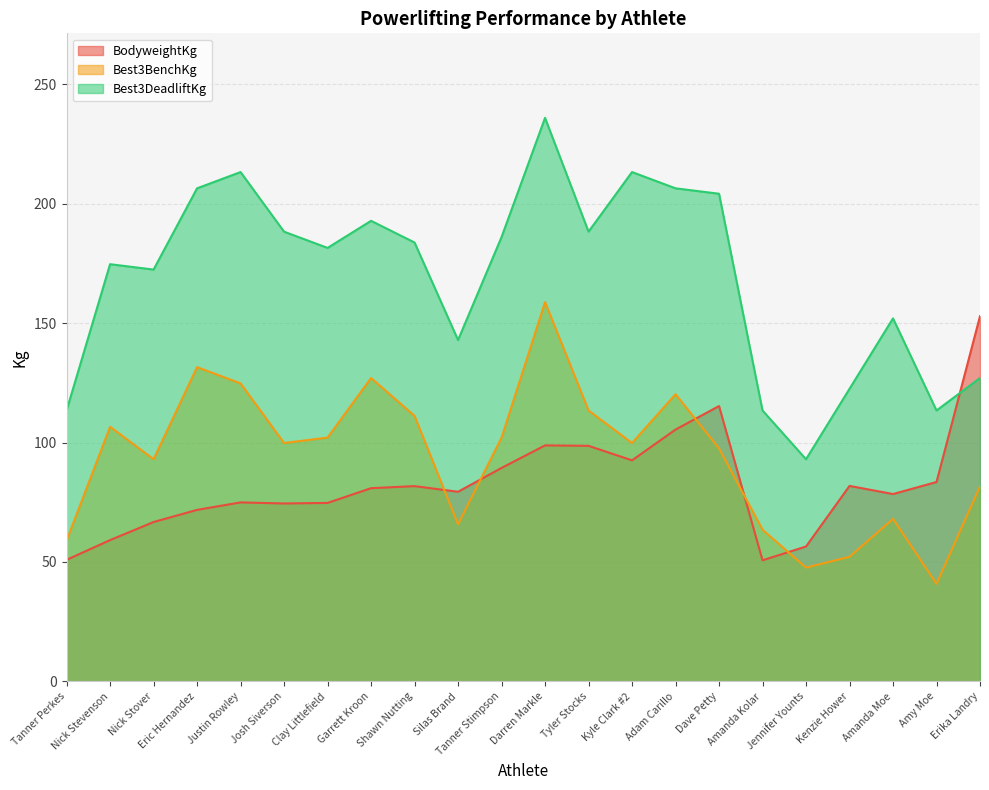

True or false: BodyweightKg has a value of 103.7 at Justin Rowley.

False